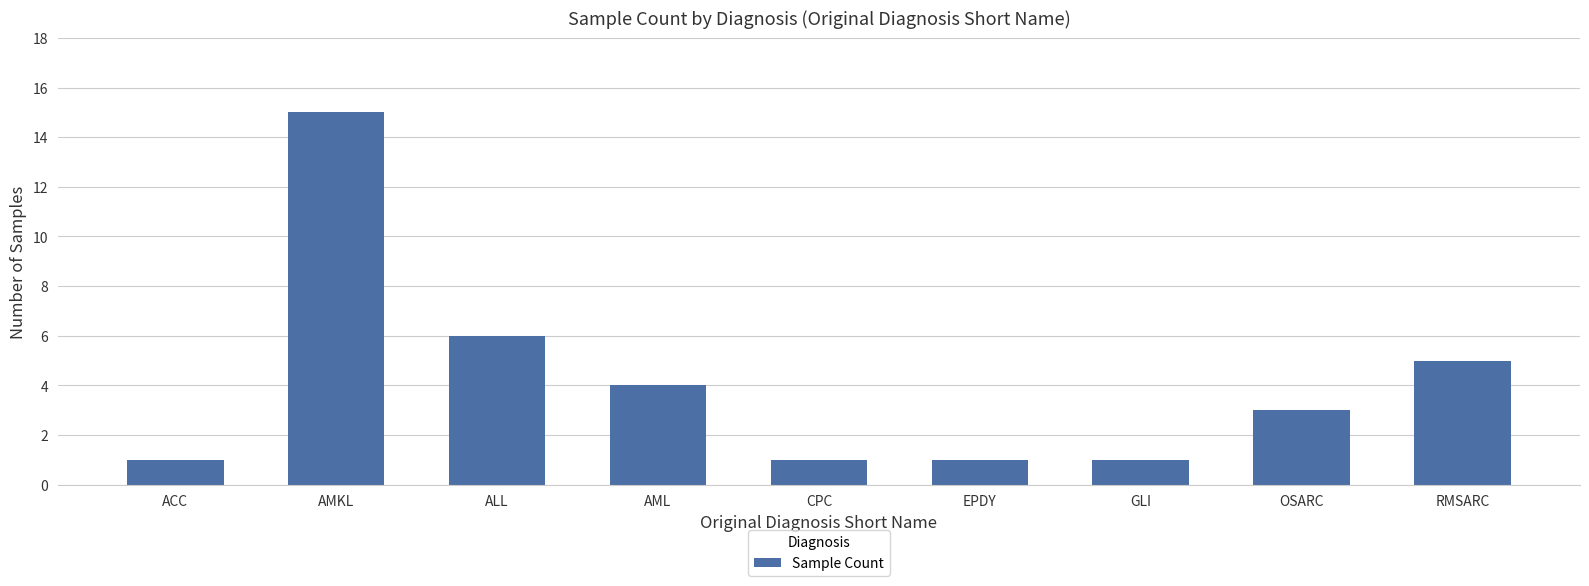

What is the average value?

4